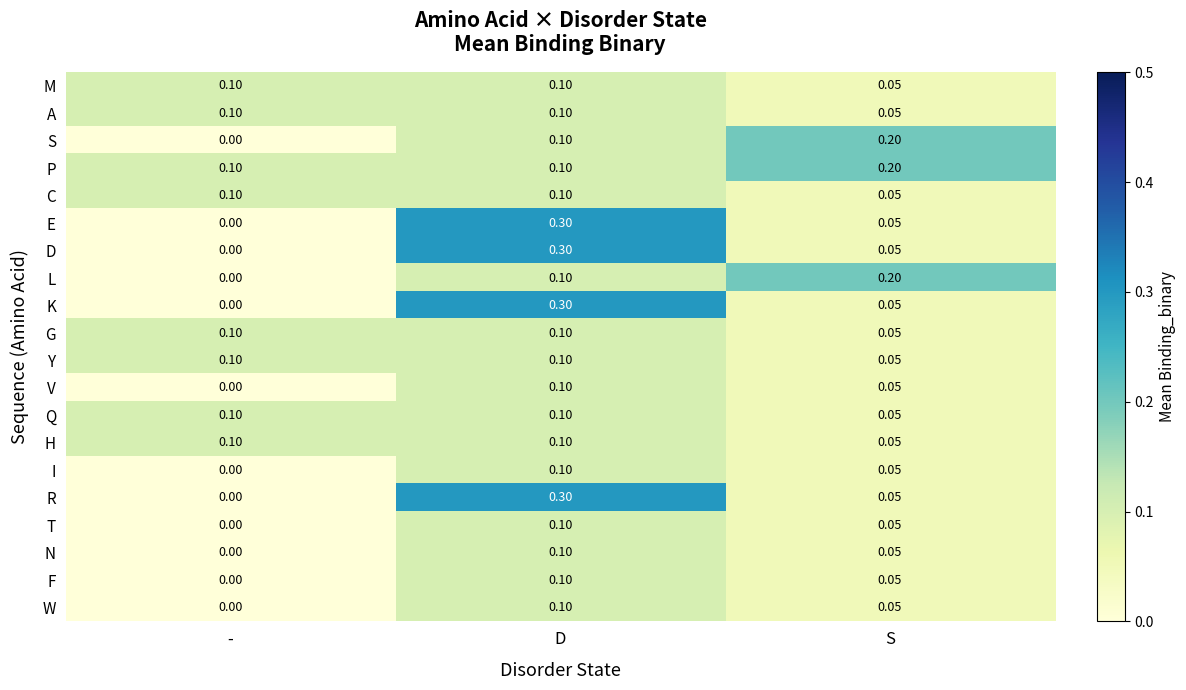

Which category has the lowest value across all series?

-